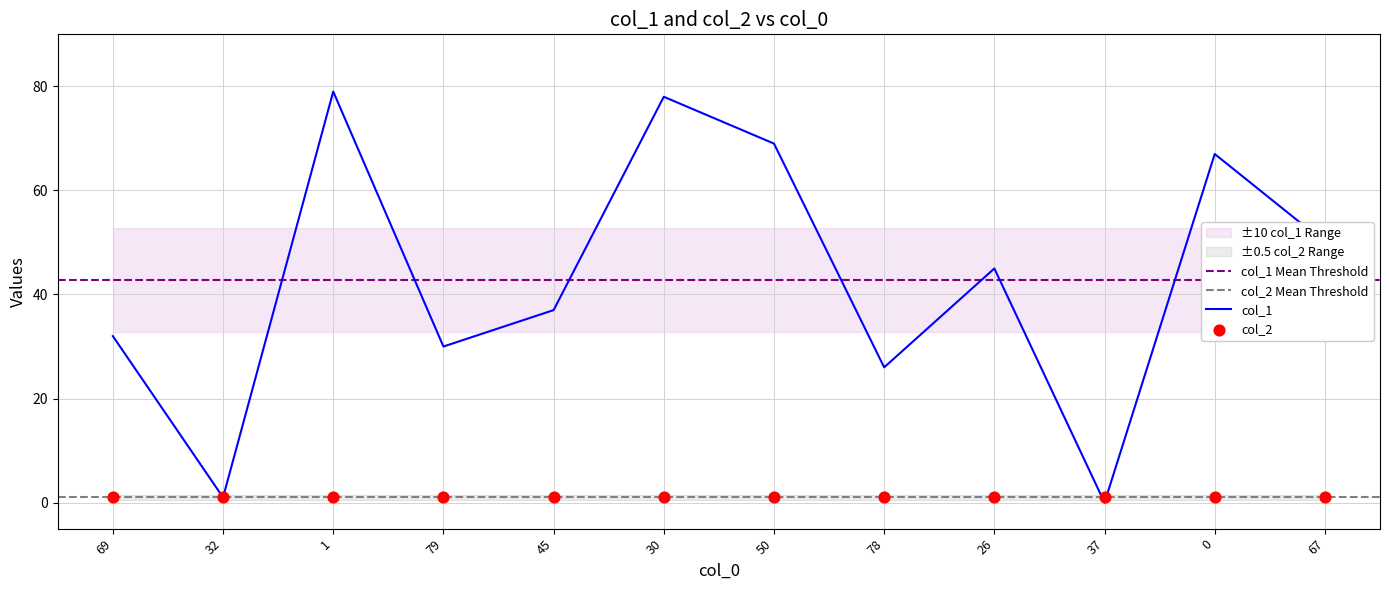

Between 67 and 79, which is larger?

67